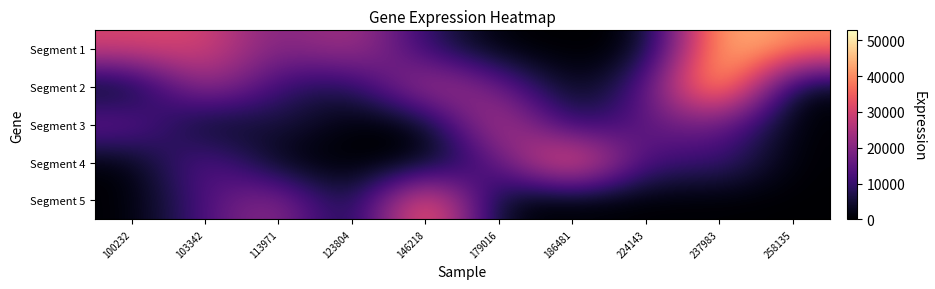

Which series has the widest spread of values?

Segment 2